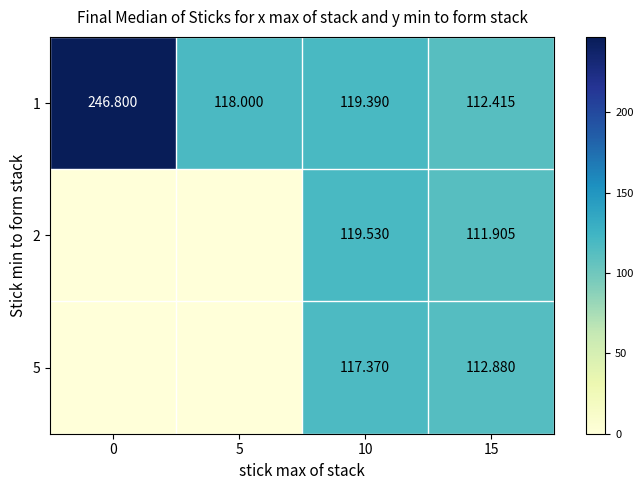

At how many categories does at least one series exceed 81?

4